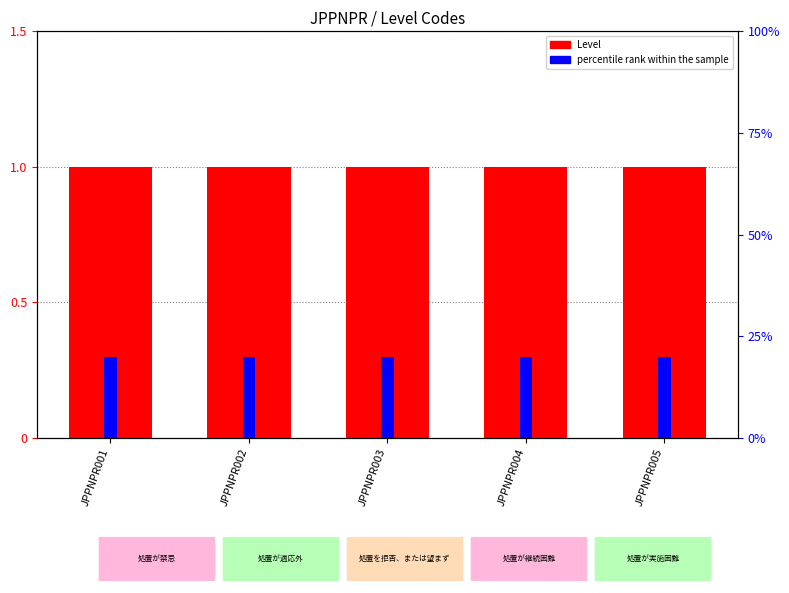

Reading right to left, what are all the values shown in this chart?

Level: JPPNPR005=1	JPPNPR004=1	JPPNPR003=1	JPPNPR002=1	JPPNPR001=1
percentile rank within the sample: JPPNPR005=20	JPPNPR004=20	JPPNPR003=20	JPPNPR002=20	JPPNPR001=20